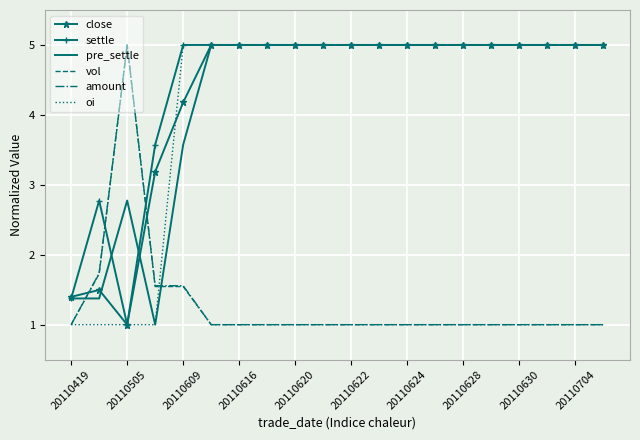

How many intersections are there between vol and settle?

2